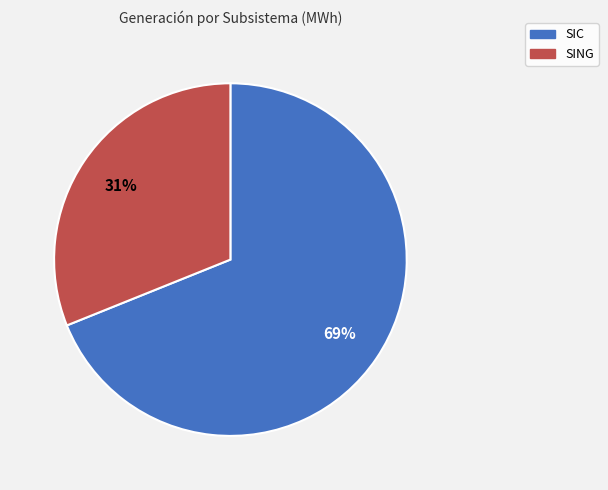

To the nearest percent, what portion does SING represent?

31%